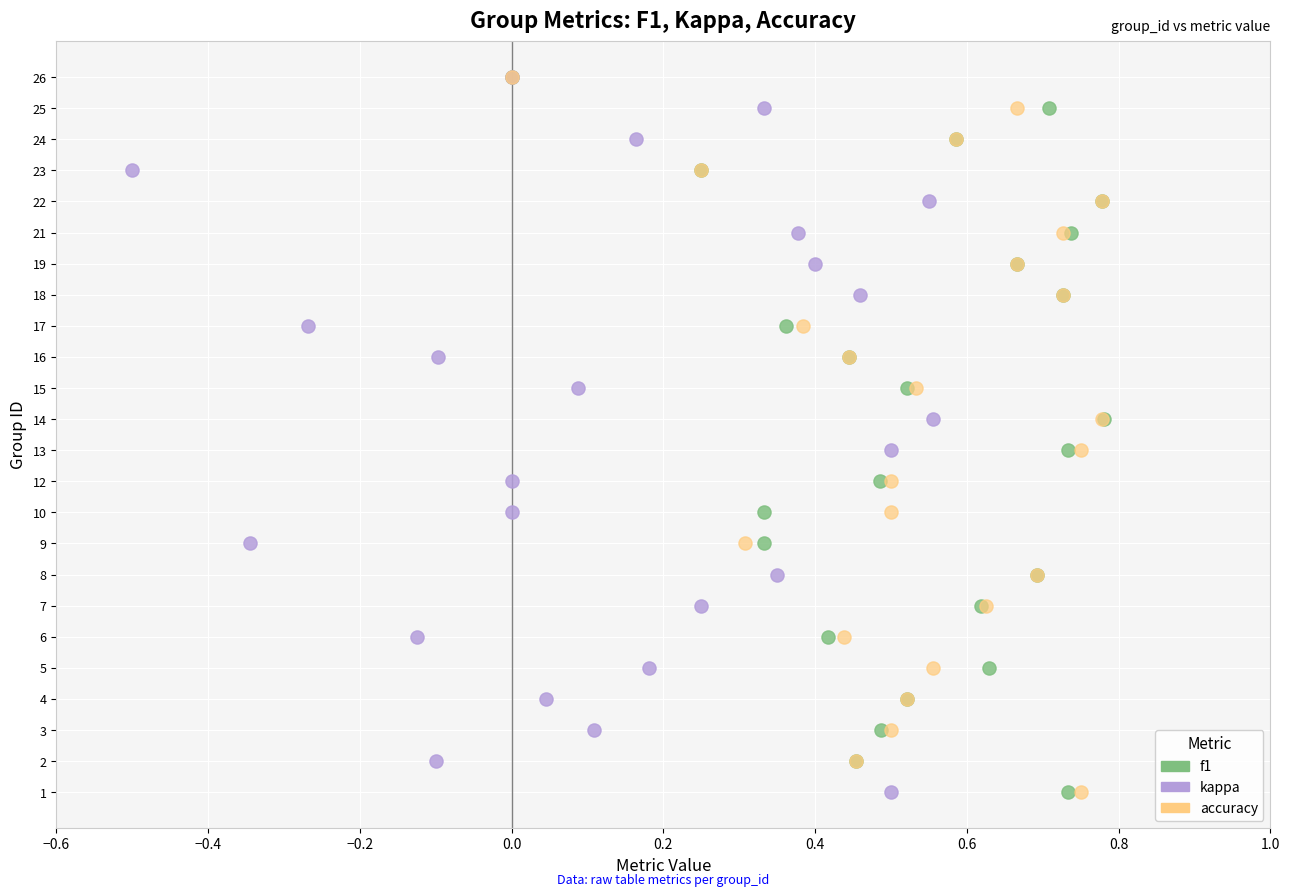

What are all the series names shown in the legend?

f1, kappa, accuracy